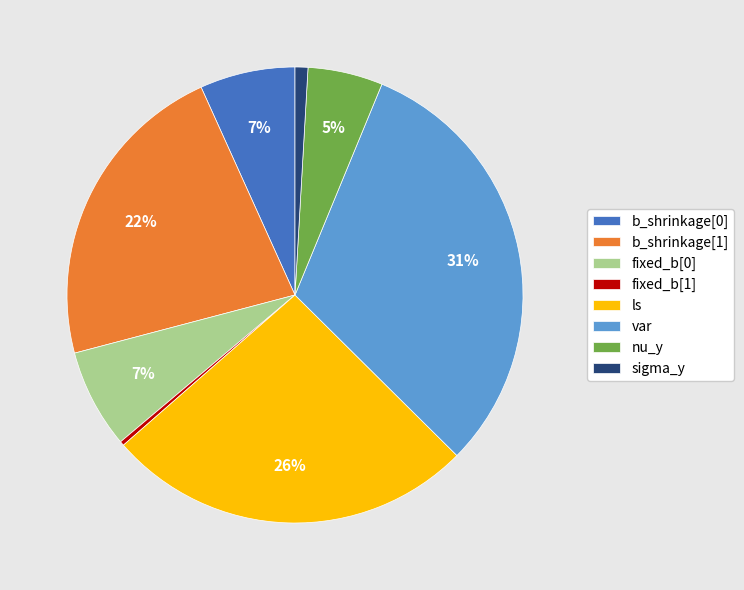

Does any single category account for the majority?

No